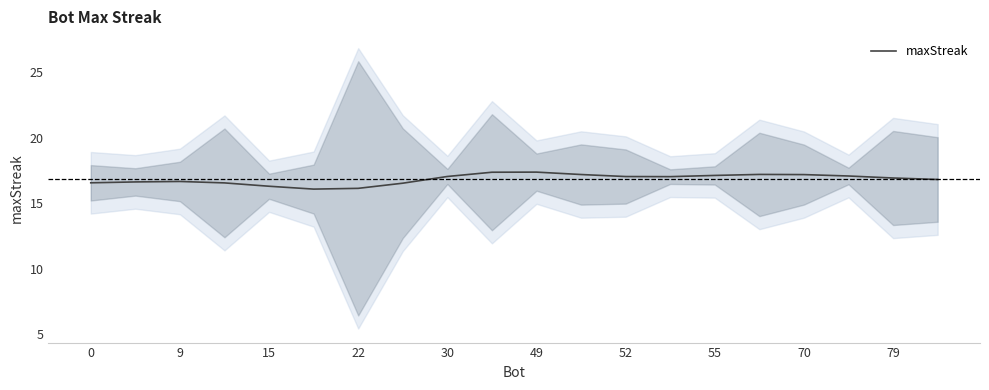

Is it true that maxStreak equals 23.0 at 49?

False